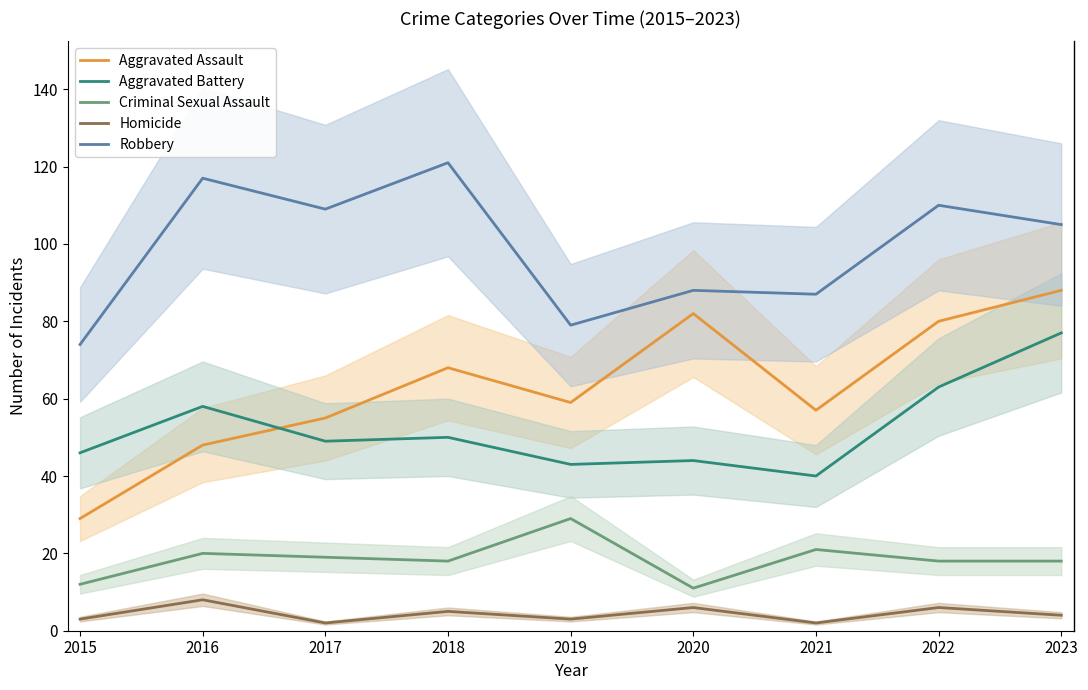

Is this an area chart (filled region under the line)?

No